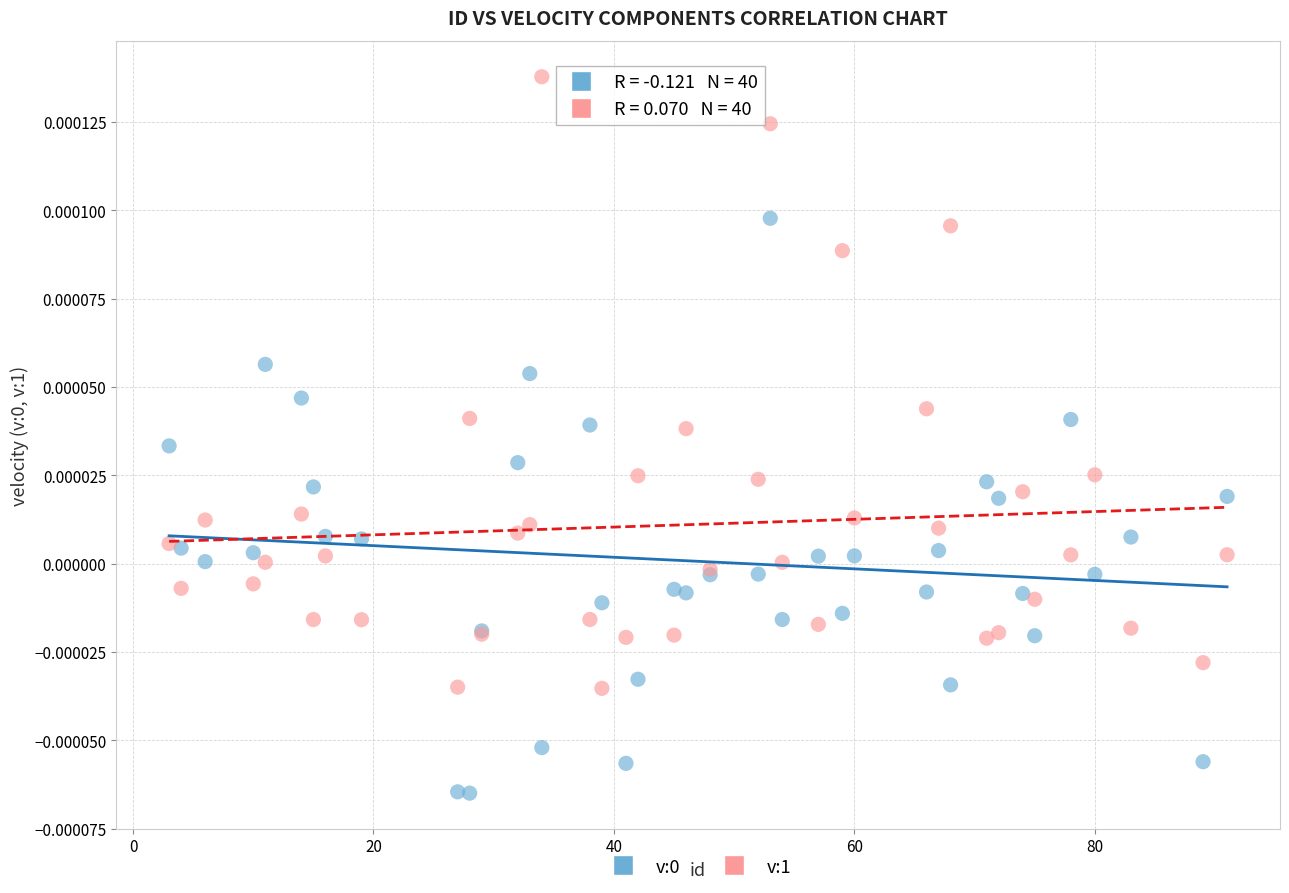

What is the X range (max minus min) for the scatter plot?

88.0